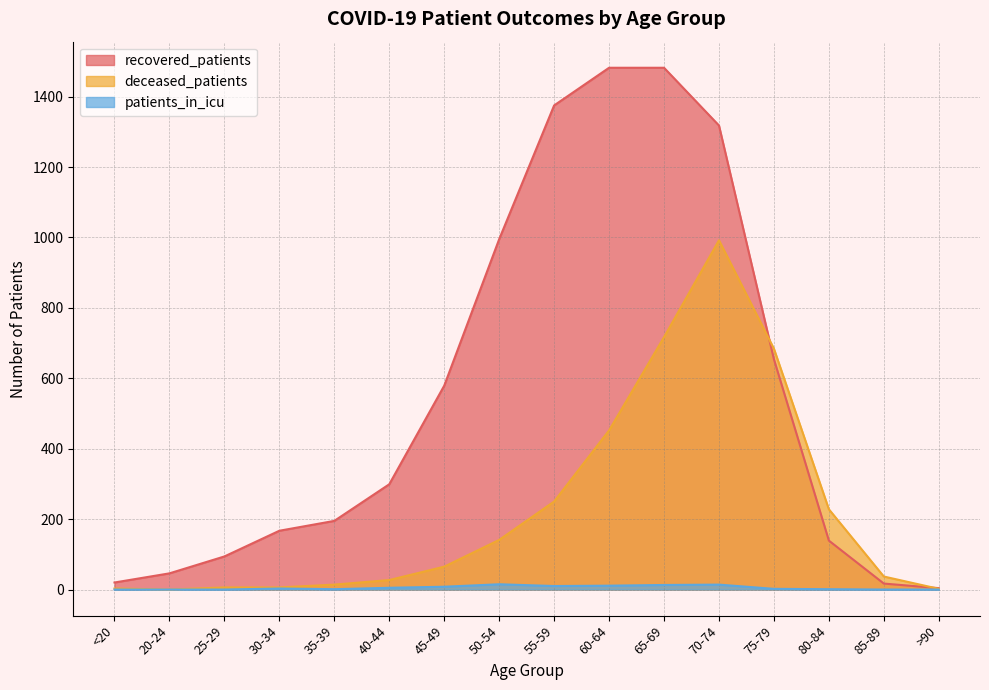

What is the difference between the second highest and second lowest values in the patients_in_icu series?

14